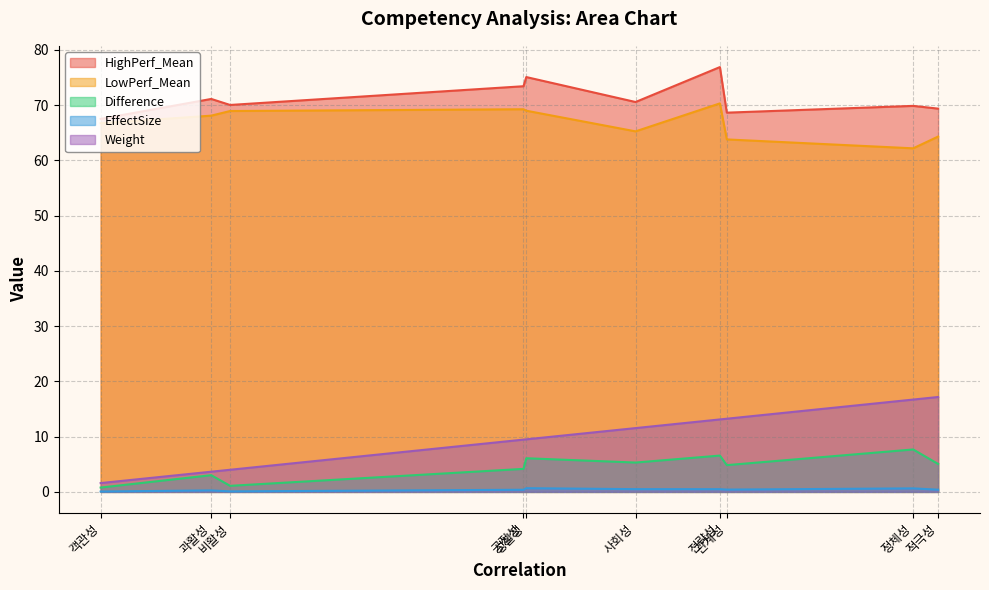

What is the average value of the HighPerf_Mean series?

71.2